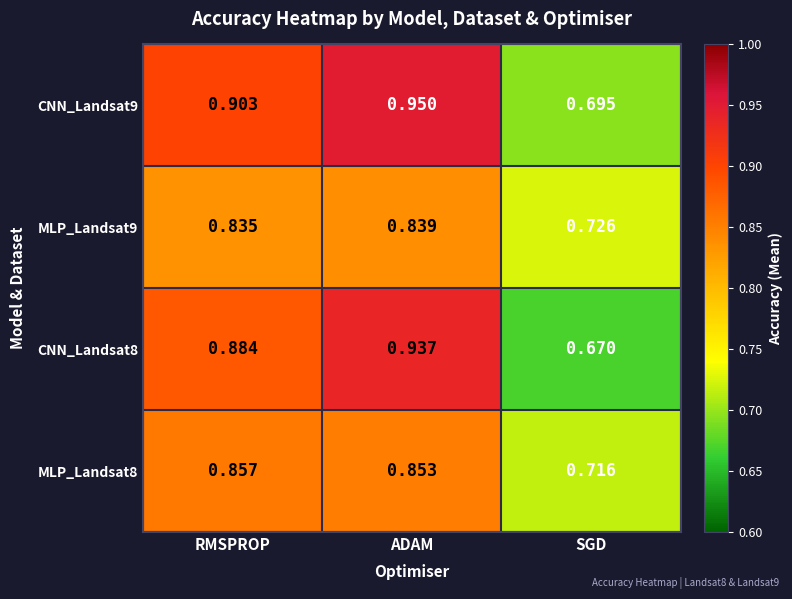

Between RMSPROP and SGD, which series saw the biggest shift?

CNN_Landsat8